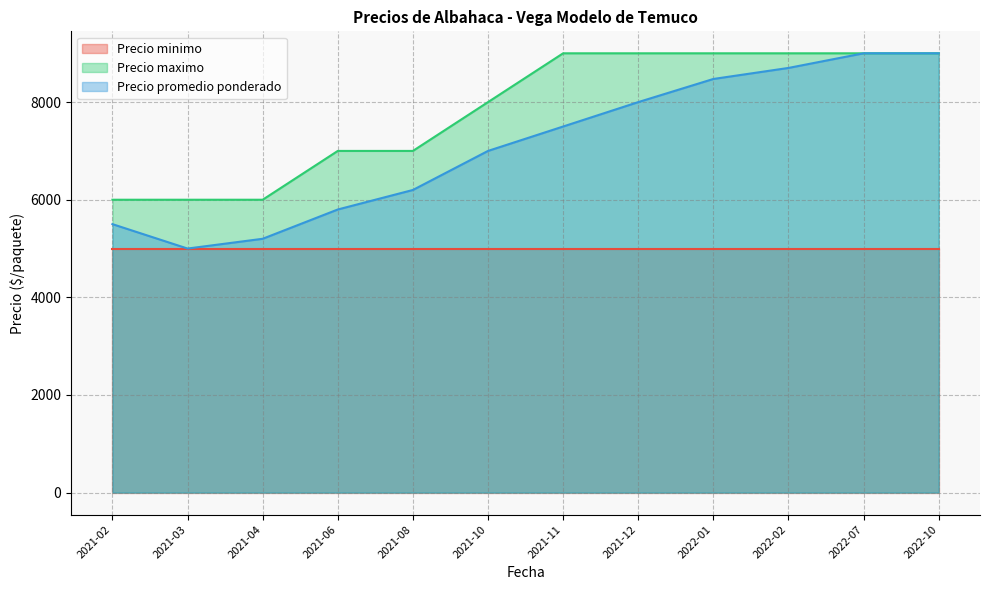

List the series in order of their overall mean, lowest first.

Precio minimo, Precio promedio ponderado, Precio maximo